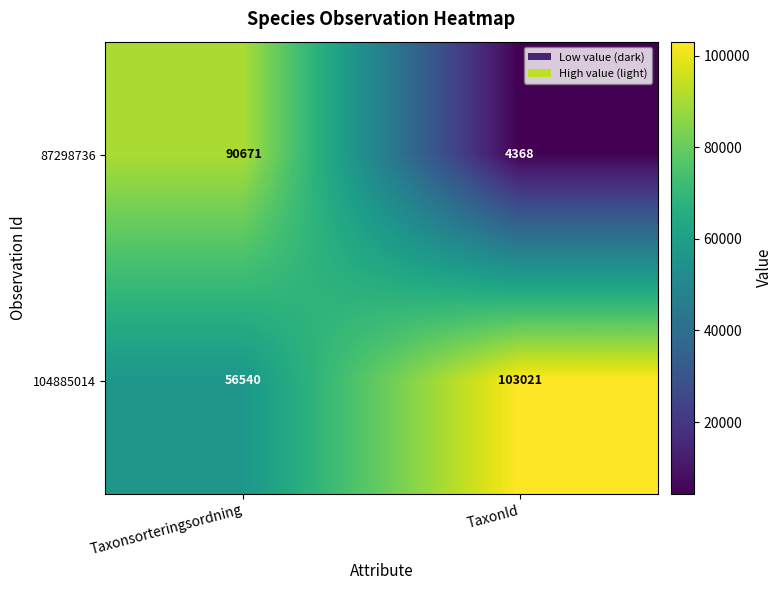

At which label is 87298736 closest to 47519?

TaxonId